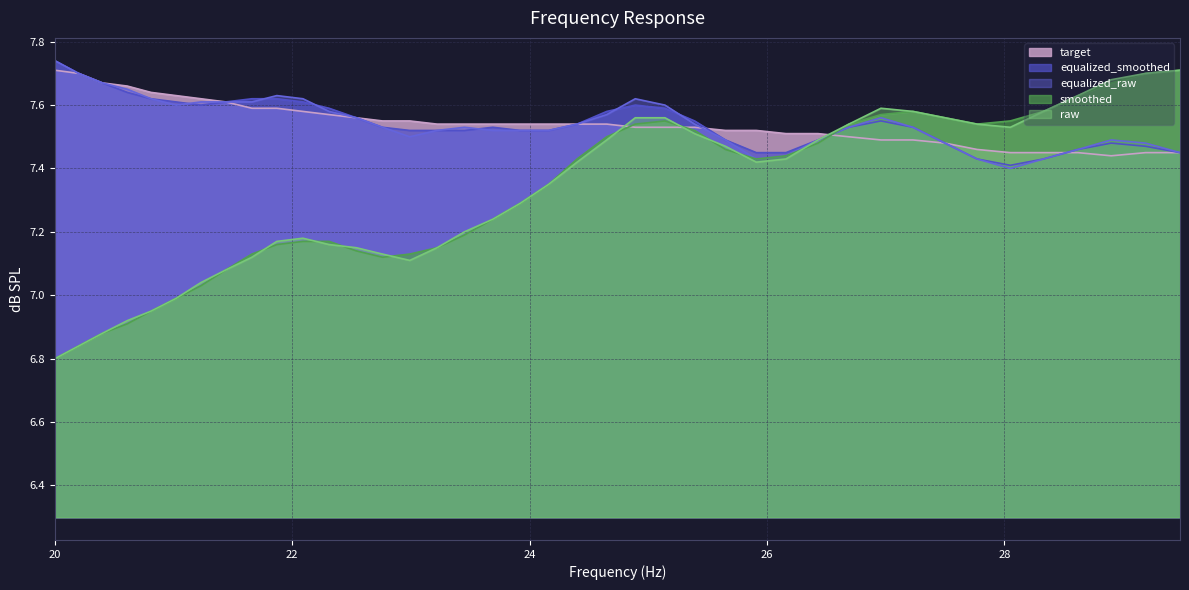

What value does the target series have at 28.62?

7.5